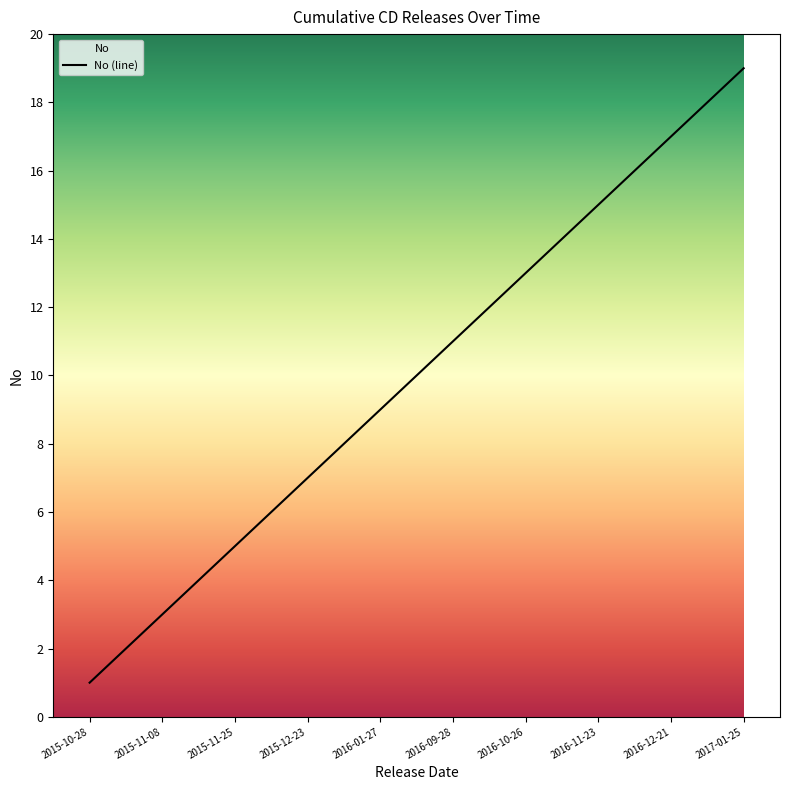

True or false: there are more than 1 points higher than both neighbors.

False